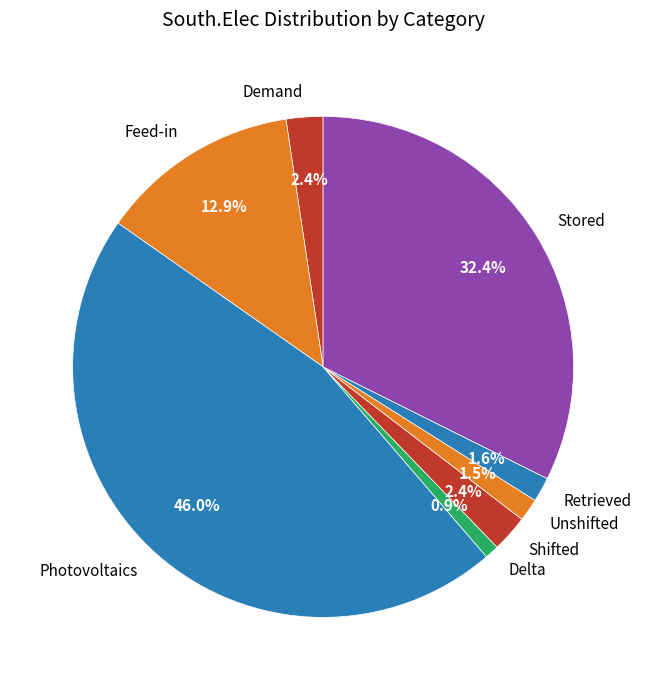

Is Feed-in the majority of the pie?

No